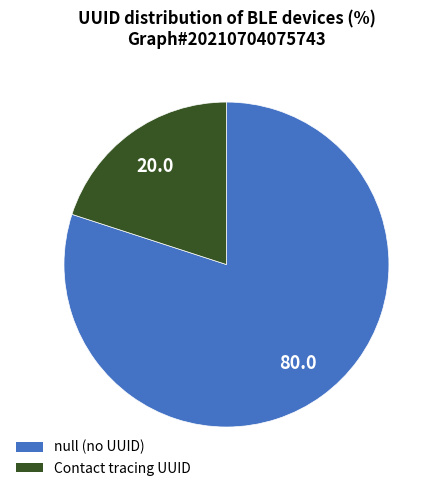

How many segments does this pie chart have?

2